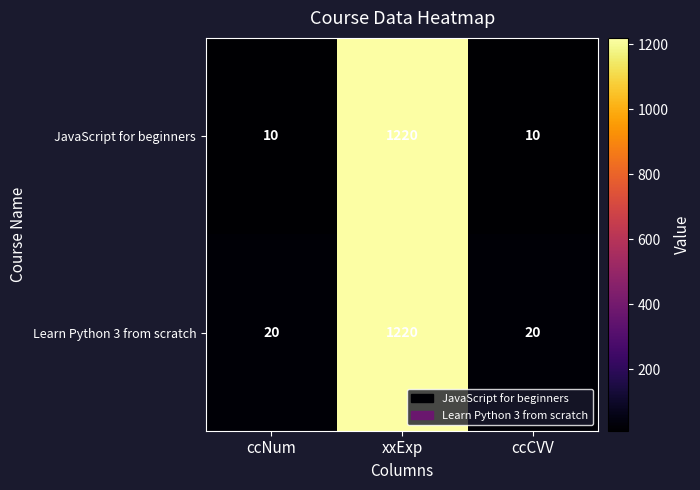

What is the greatest value displayed?

1220